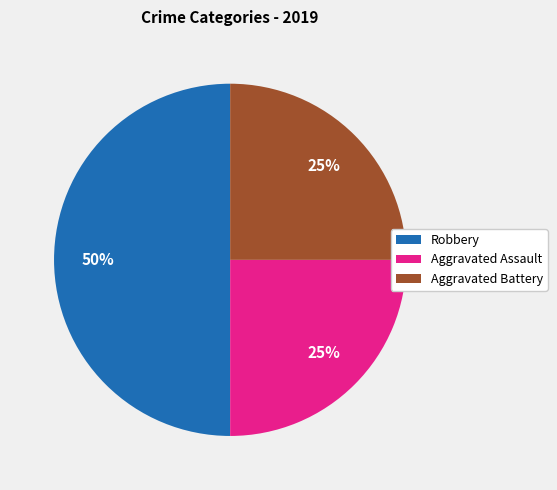

To the nearest percent, what is the combined percentage of Robbery and Aggravated Assault?

75%